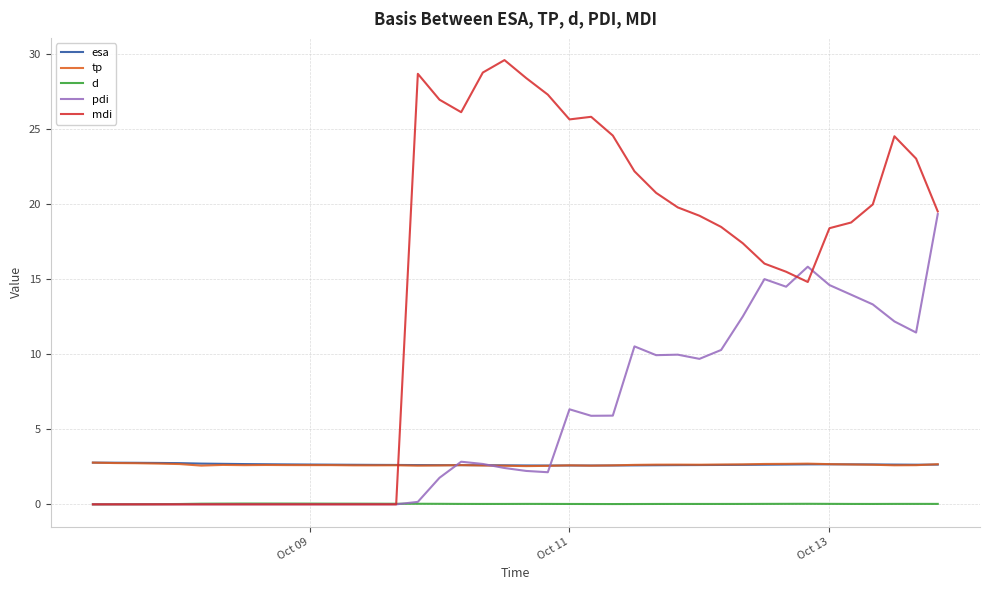

Which series has the largest total across all categories?

mdi